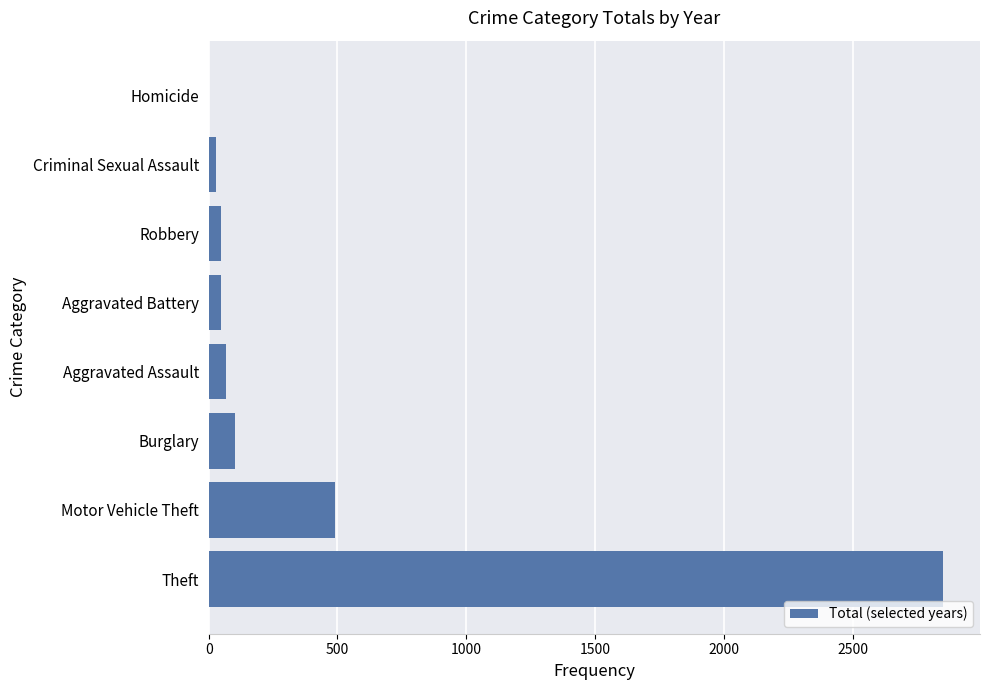

Are the bars horizontal?

Yes